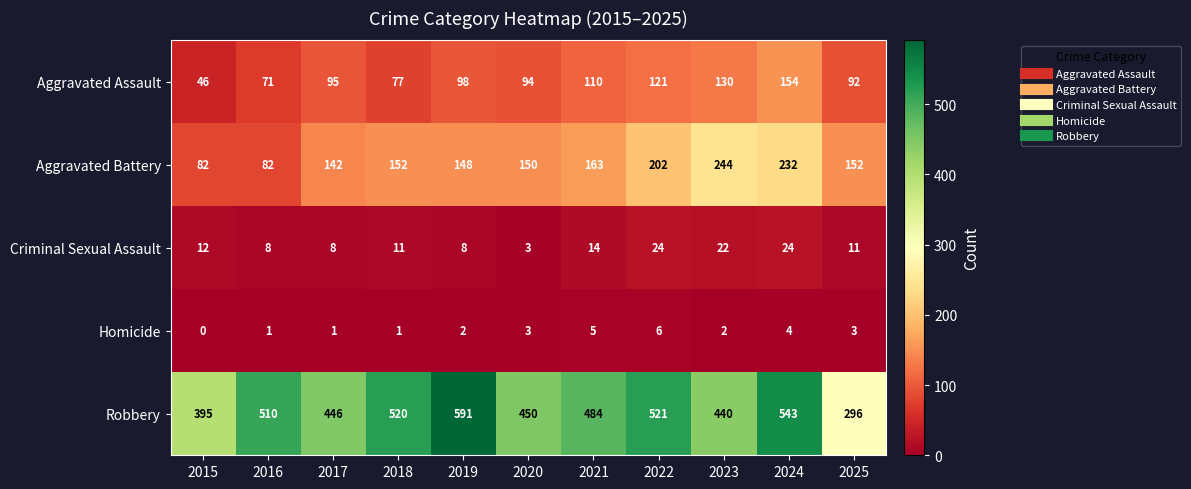

What is the total value across all series at 2018?

761